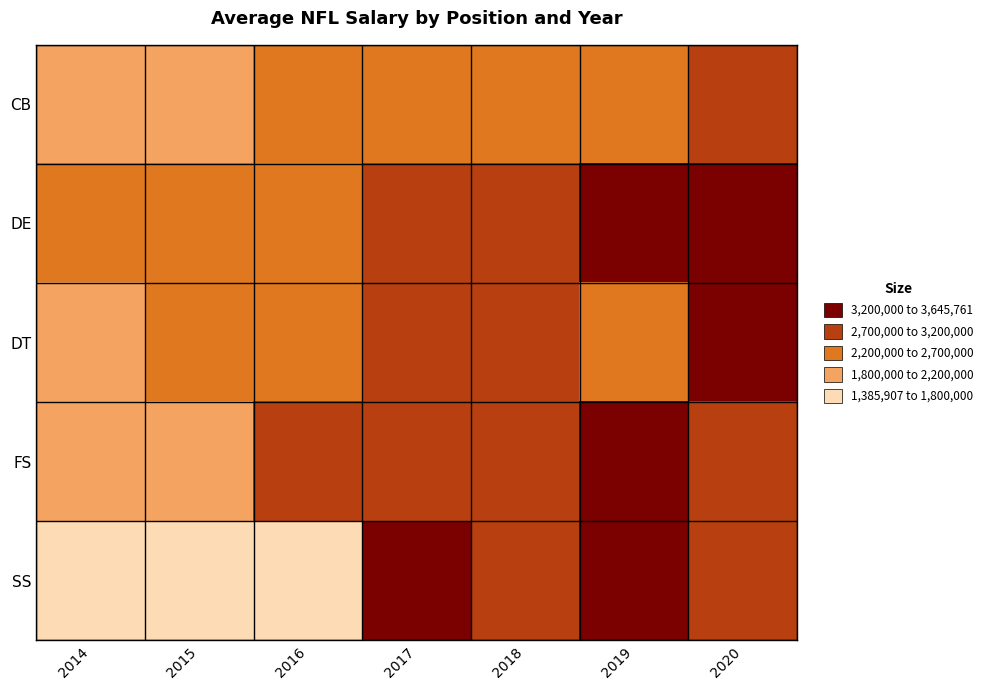

What is the spread (max minus min) of values at 2015?

971706